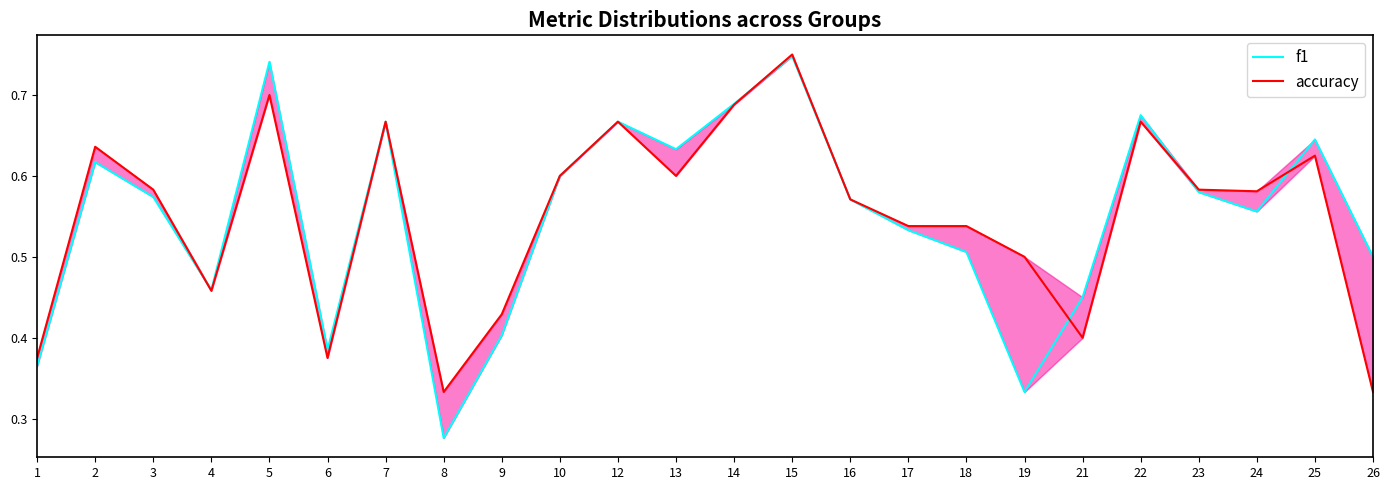

True or false: f1 and accuracy intersect in this chart.

True